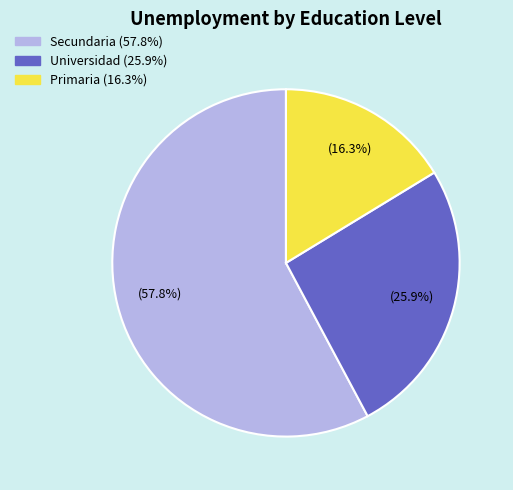

Count the number of slices in the pie.

3